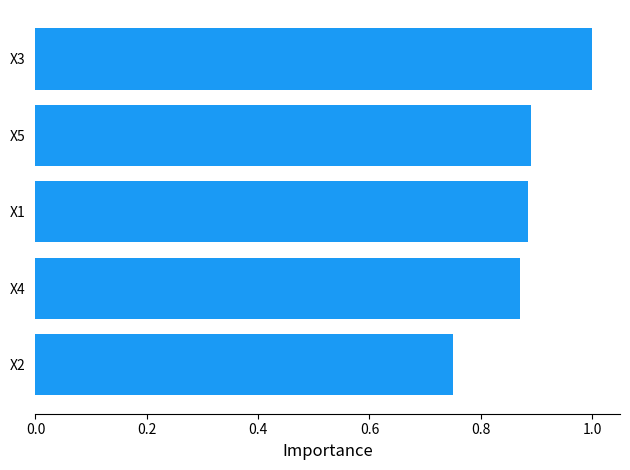

What is the change in value from X1 to X3?

+0.1